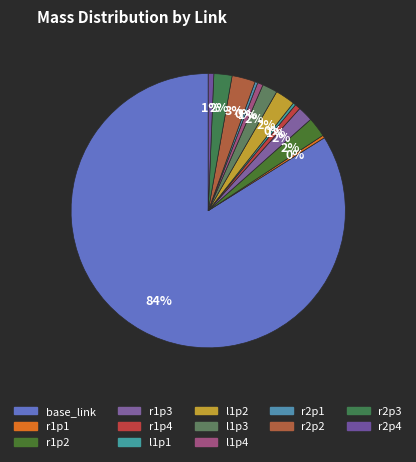

What percentage do base_link and l1p1 together represent?

84.2%